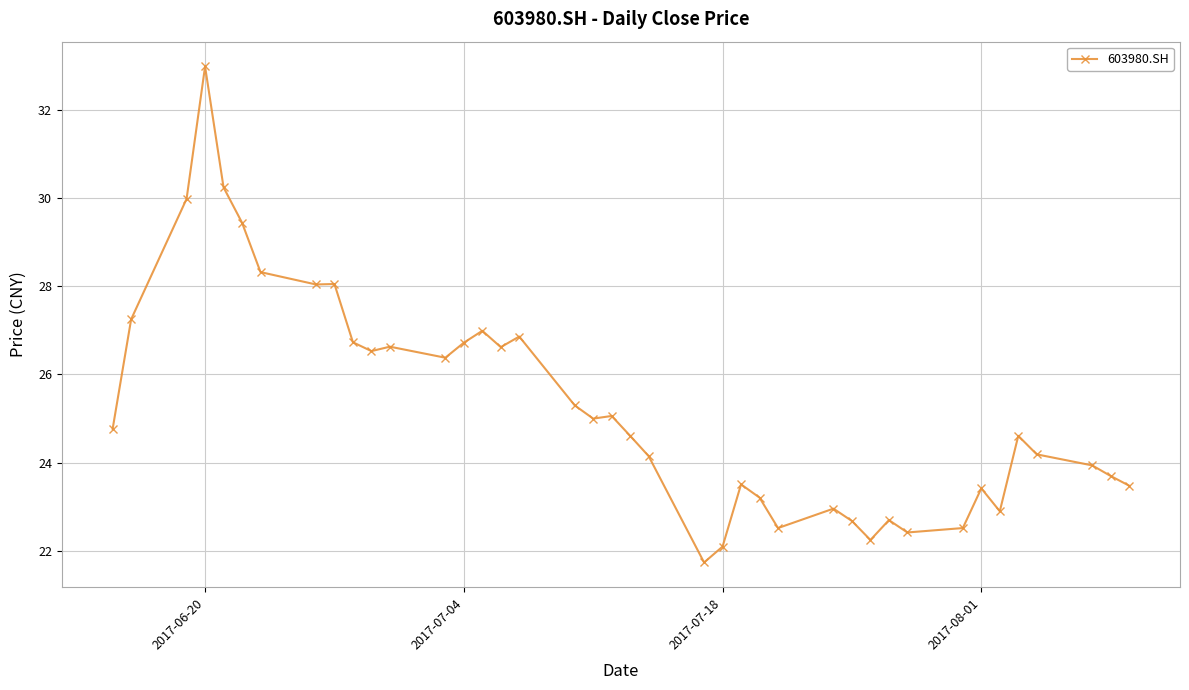

What is the difference between the second highest and second lowest values?

8.1